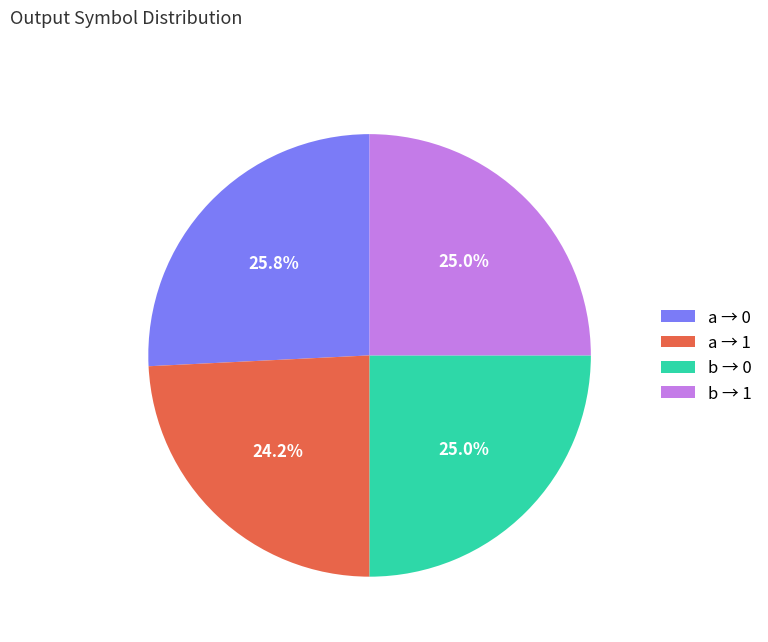

Is there a majority slice in this chart?

No